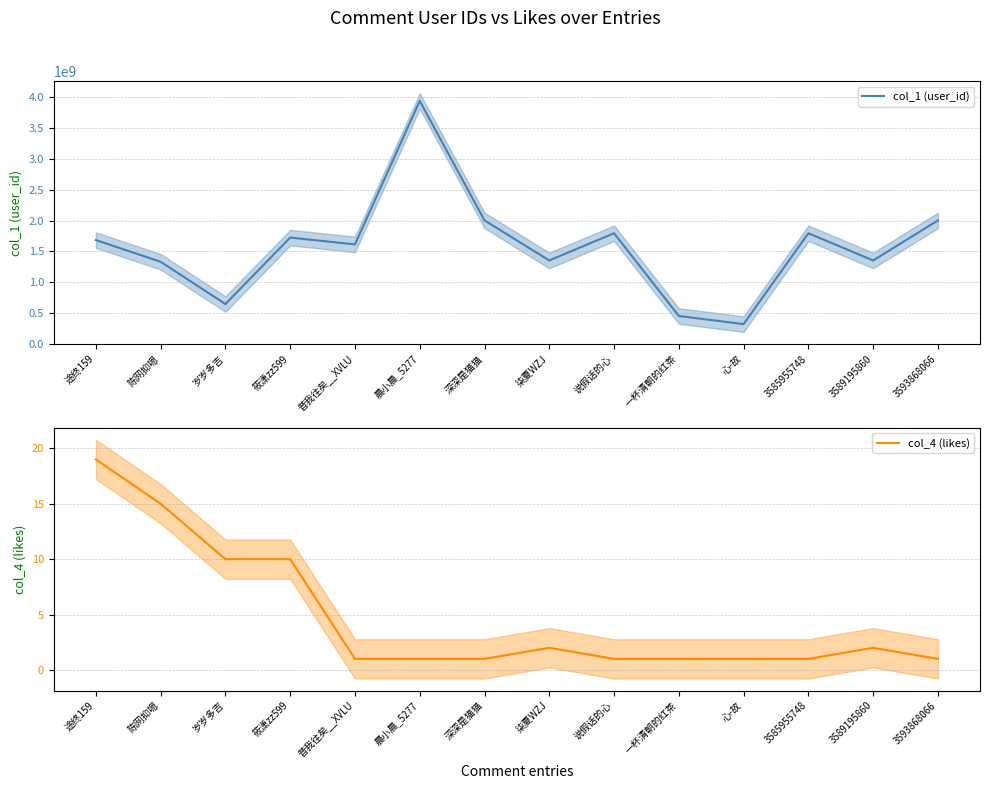

Is it true that col_4 (likes) equals 0 at 昔我往矣__XVLU?

False